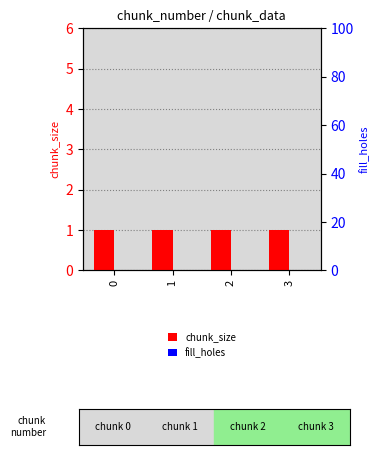

What are all the series names shown in the legend?

chunk_size, fill_holes